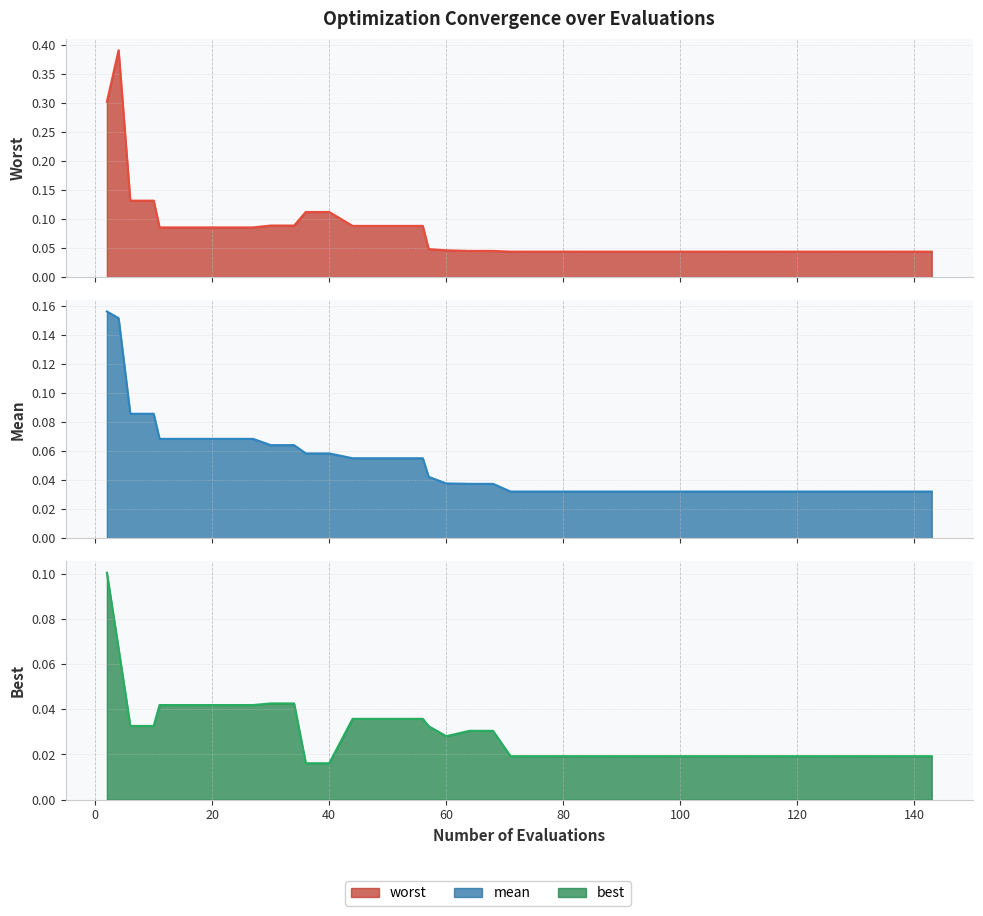

True or false: worst and best intersect in this chart.

False